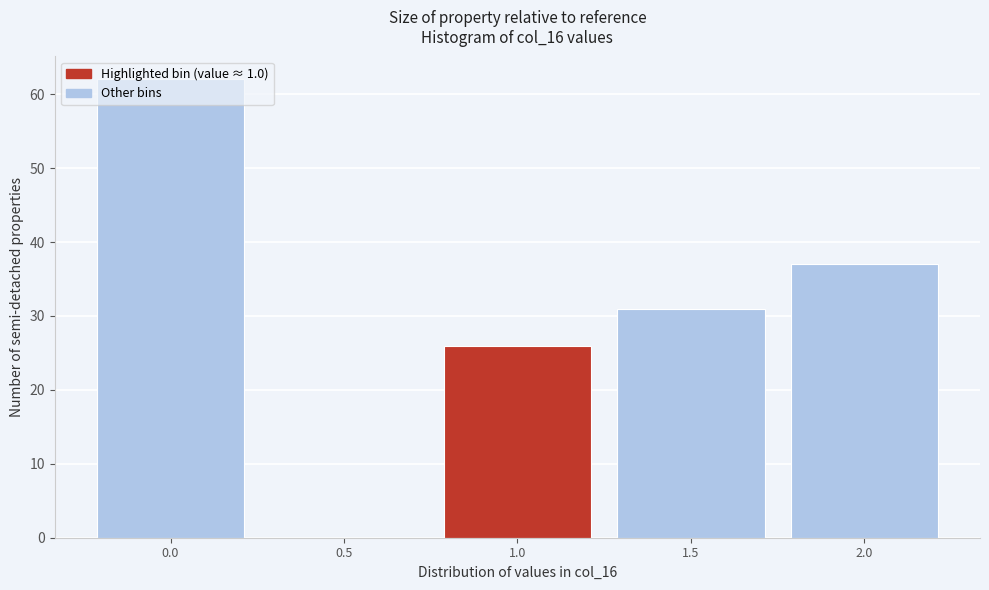

What is the change in value from 0.5 to 1.0?

+26